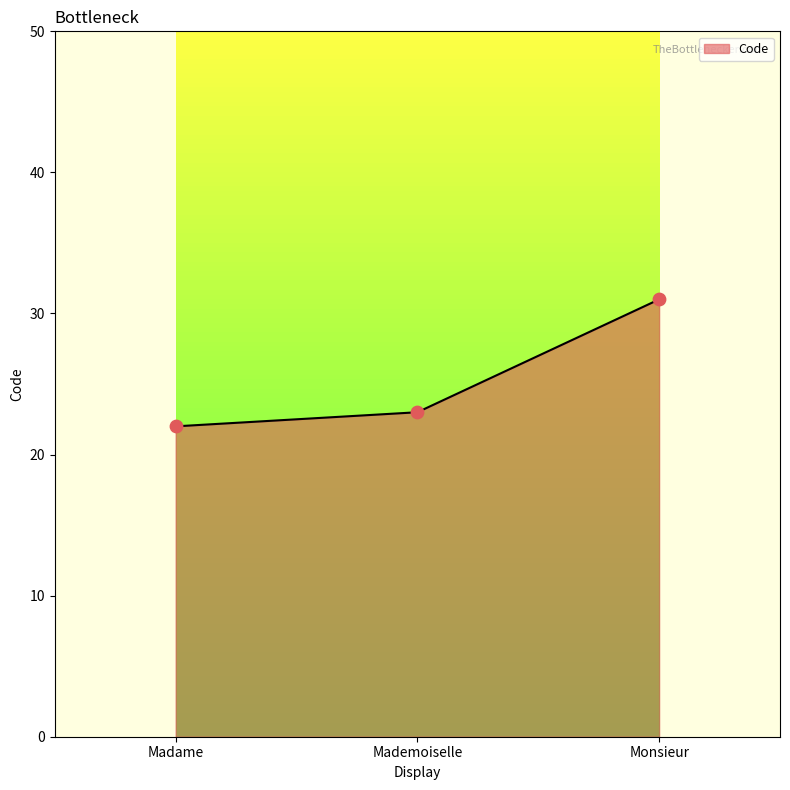

What is the change in value from Madame to Monsieur?

+9